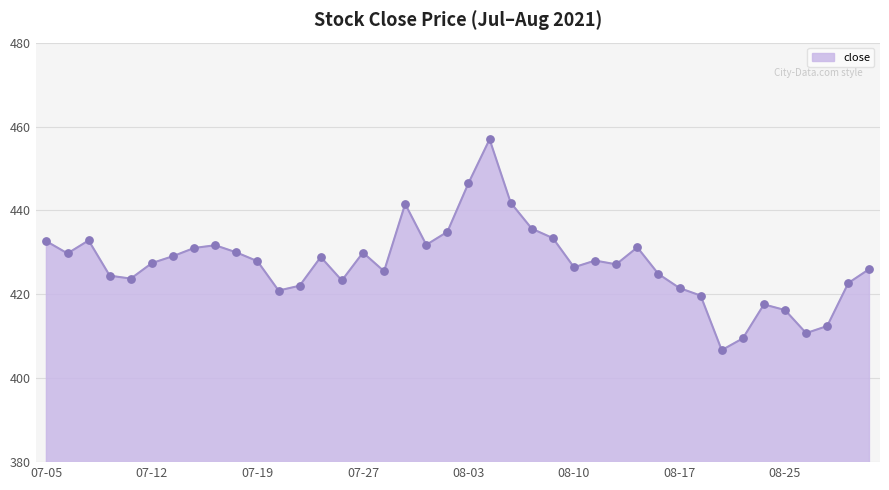

What is the minimum value shown in the chart?

406.7